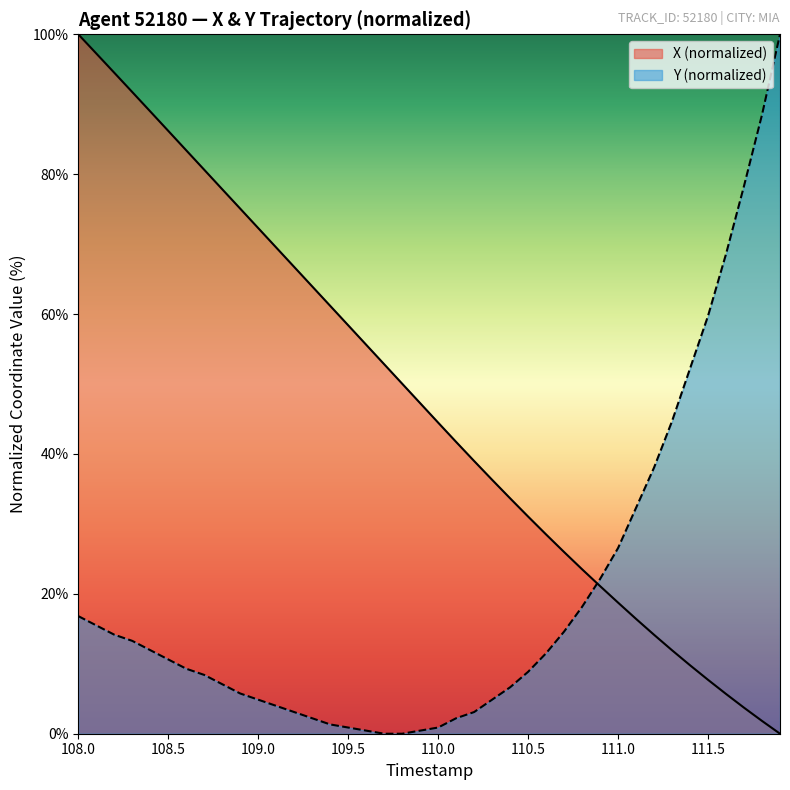

True or false: X (normalized) and Y (normalized) cross at least once.

True